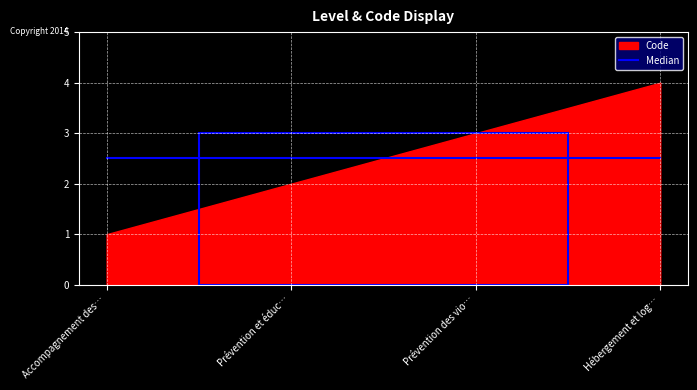

True or false: the data has more than 0 interior local peaks.

False